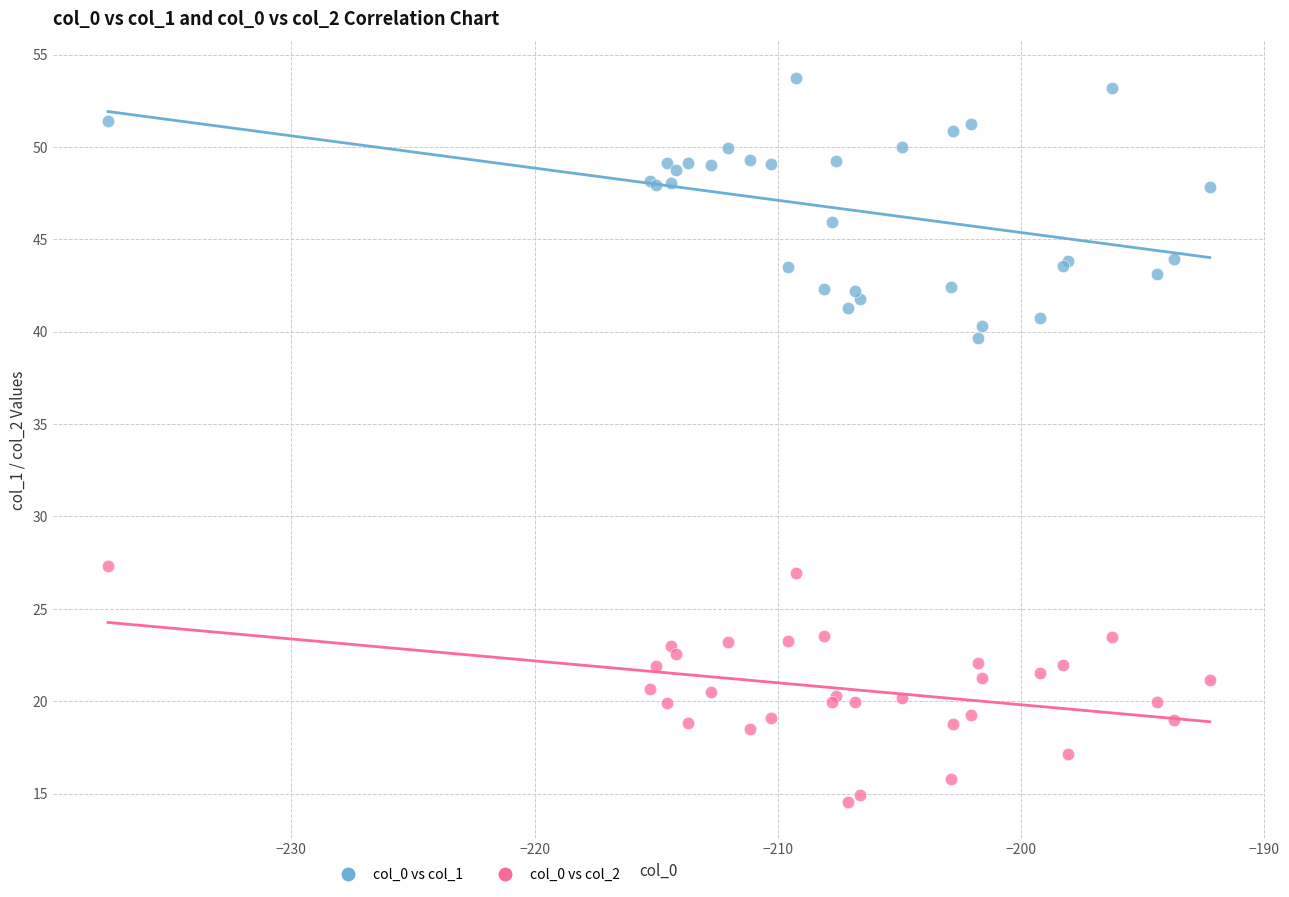

Across all series, what Y value is closest to 34?

39.6